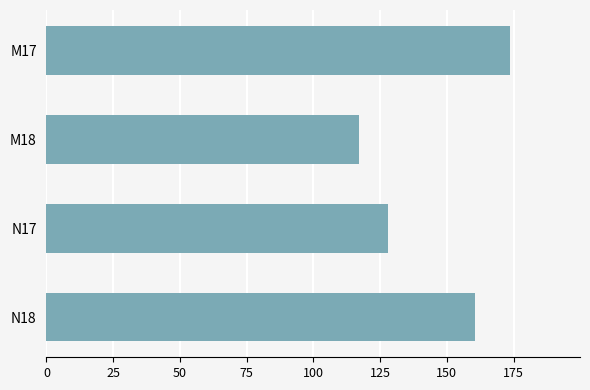

Rank the categories by value from highest to lowest.

M17, N18, N17, M18